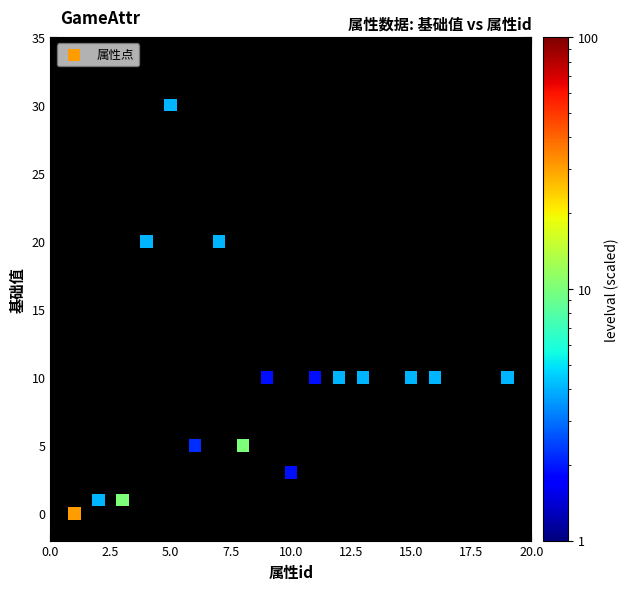

What is the range of Y values (max minus min)?

30